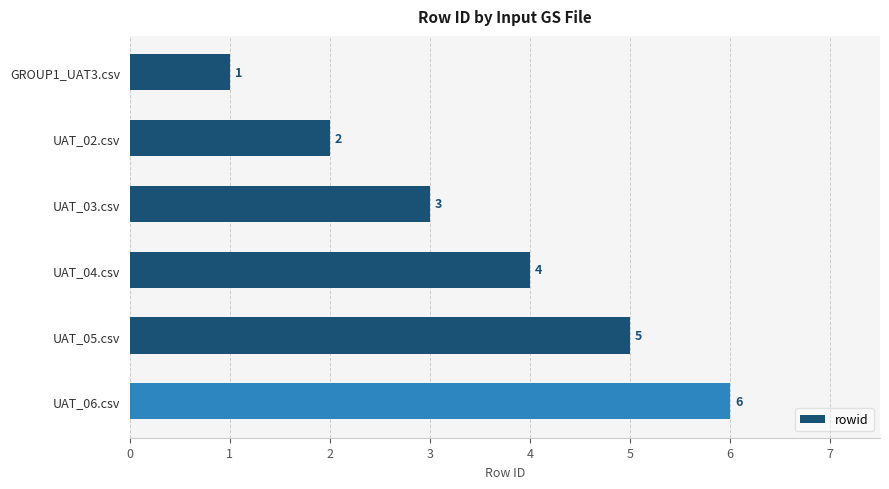

Does the chart contain stacked bars?

No